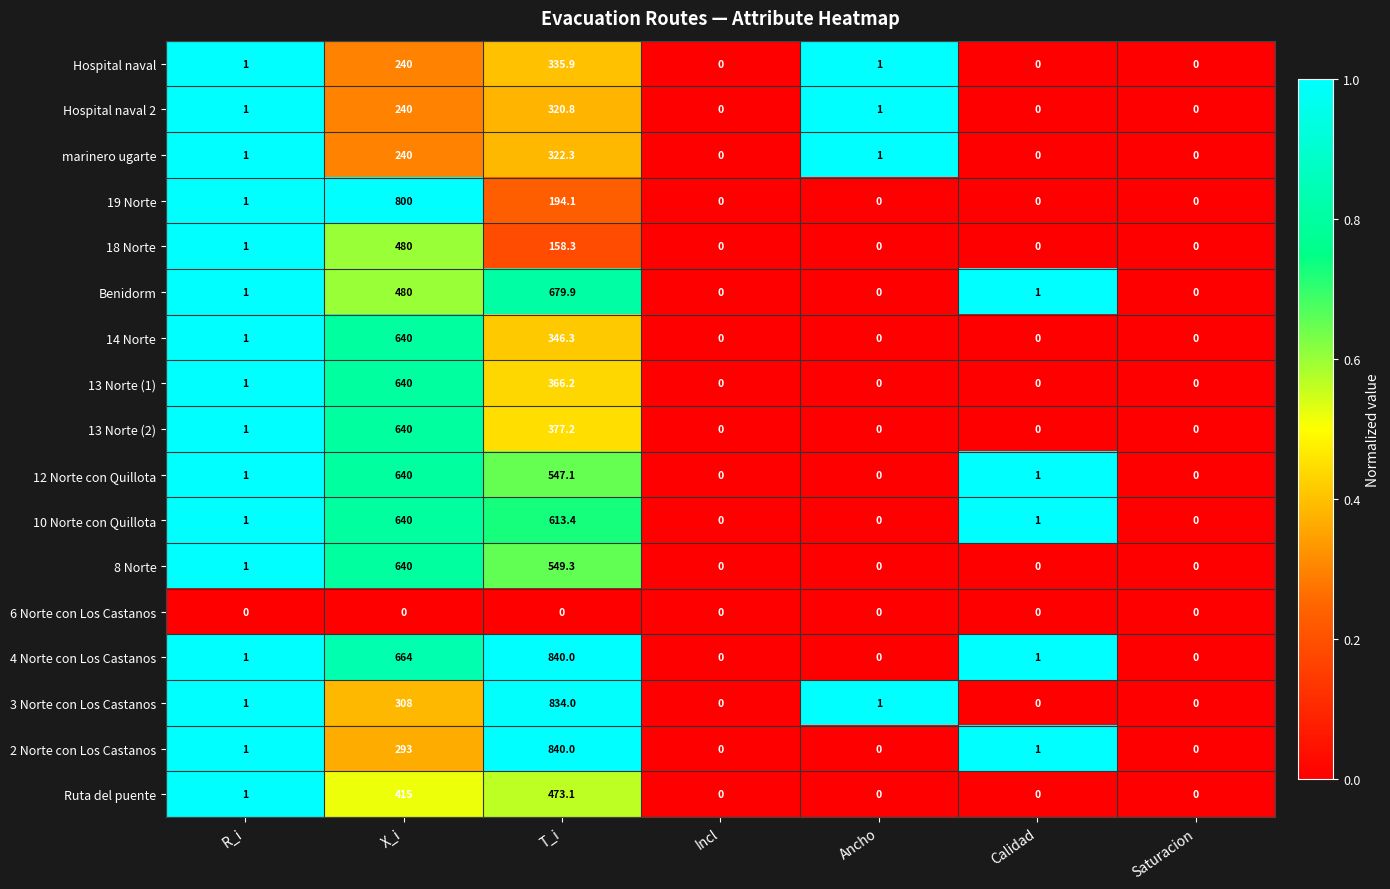

What is the average value of the Benidorm series?

166.0